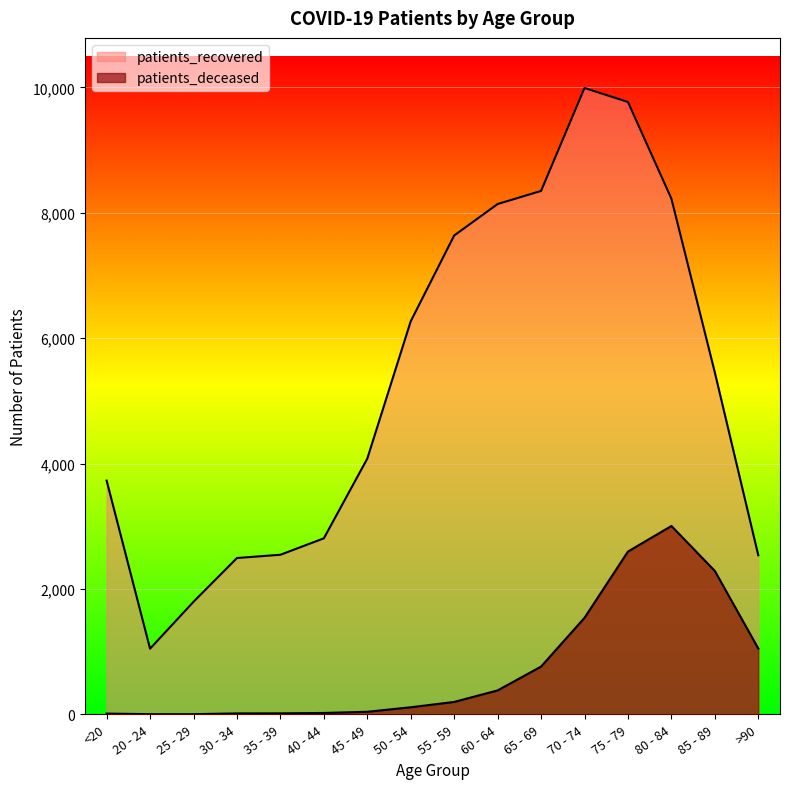

At how many categories does at least one series exceed 9945?

1